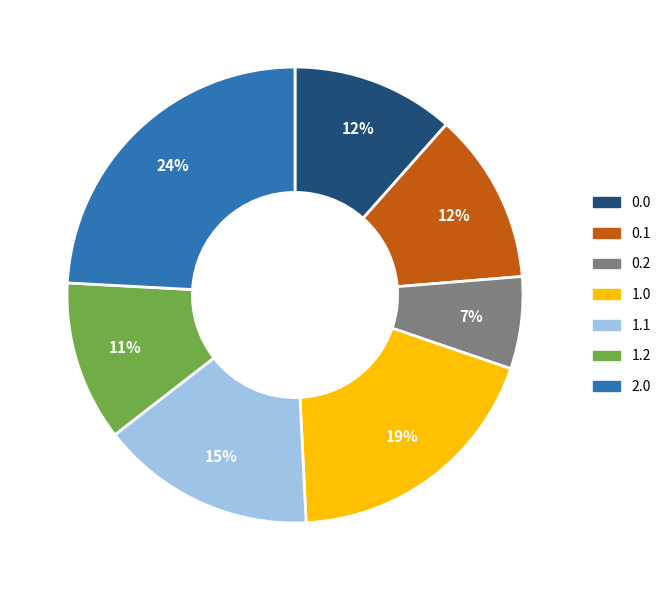

What is the ratio of the value at 1.2 to the value at 1.1?

0.7